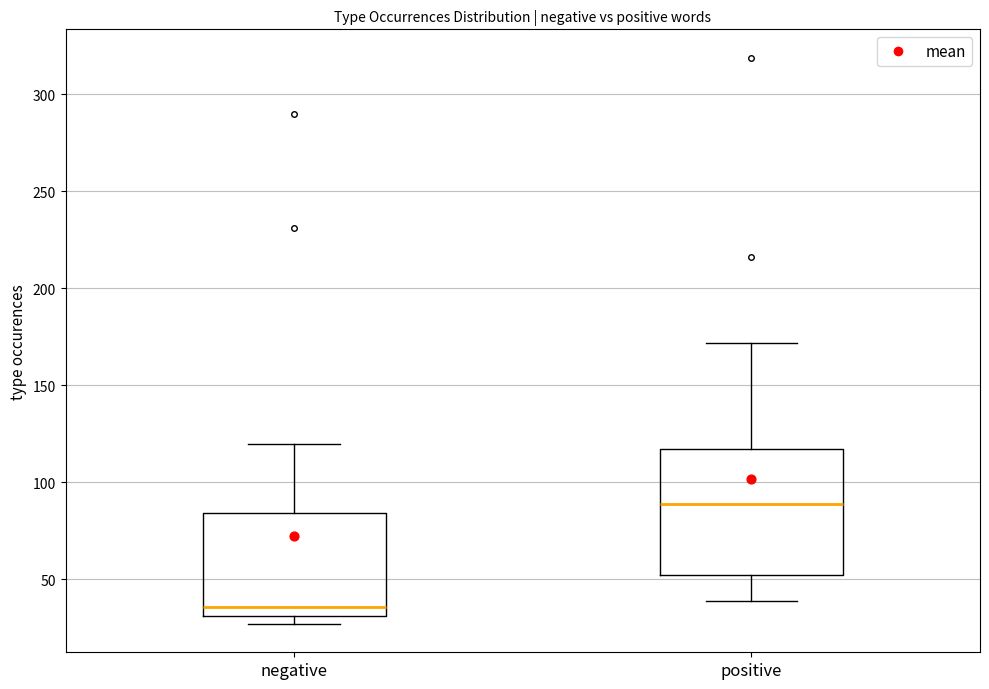

Reading left to right, transcribe this box plot: for each box, give where its median line is, the range the box spans, and where its two whiskers end, as read against the y-axis. The values are not printed on the chart, so give them approximately, as read against the axis.

negative: median 35, box 30 to 85, whiskers 25 to 120
positive: median 90, box 50 to 115, whiskers 40 to 170